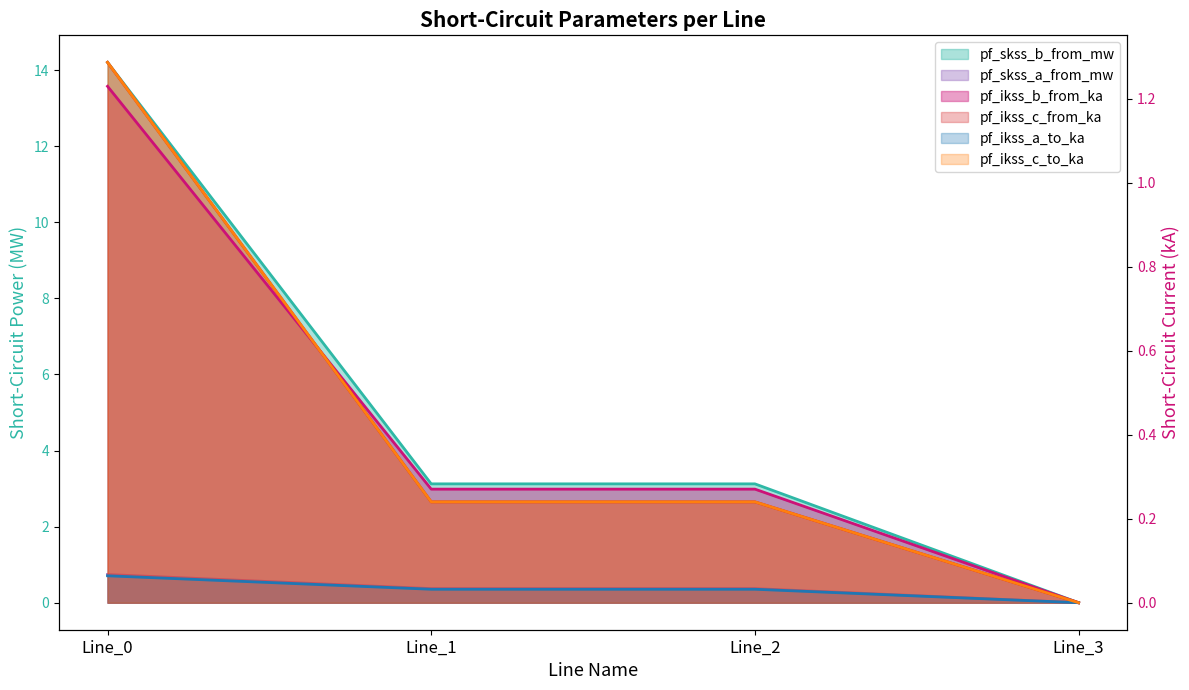

What is the value of the pf_ikss_c_from_ka point at the 3rd from the left?

0.2